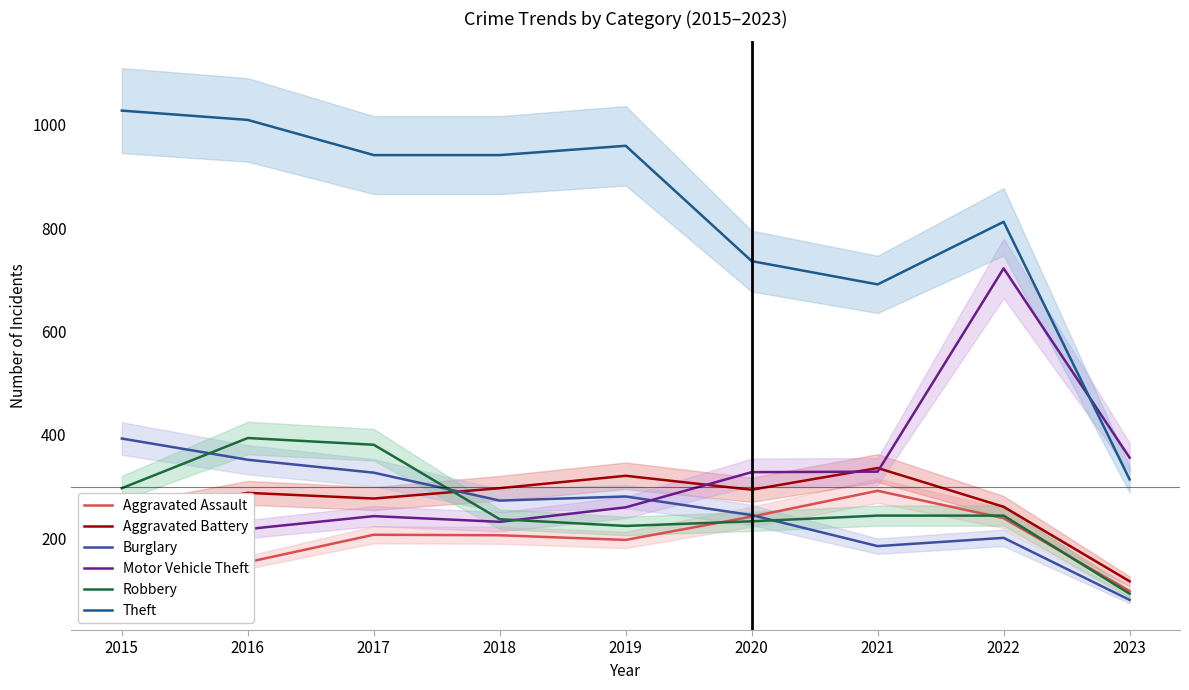

At which label is Theft closest to 670?

2021